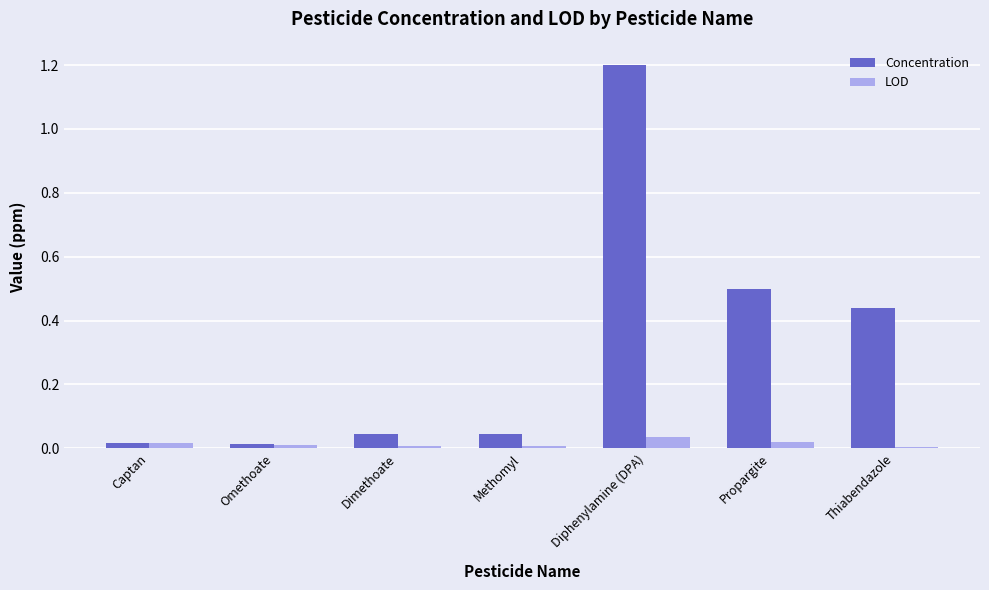

How many distinct data groups are displayed?

2